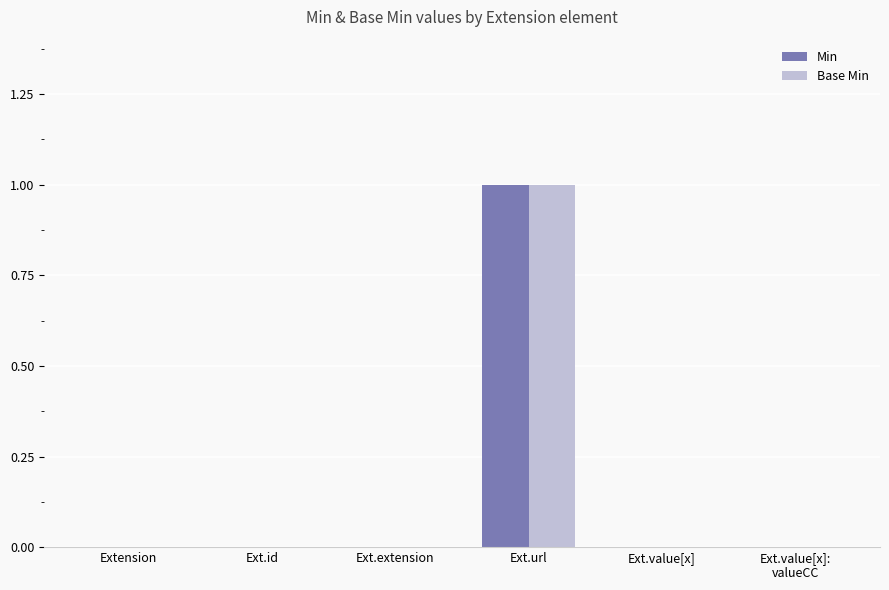

The value of Base Min at Ext.extension is 0. True or false?

True